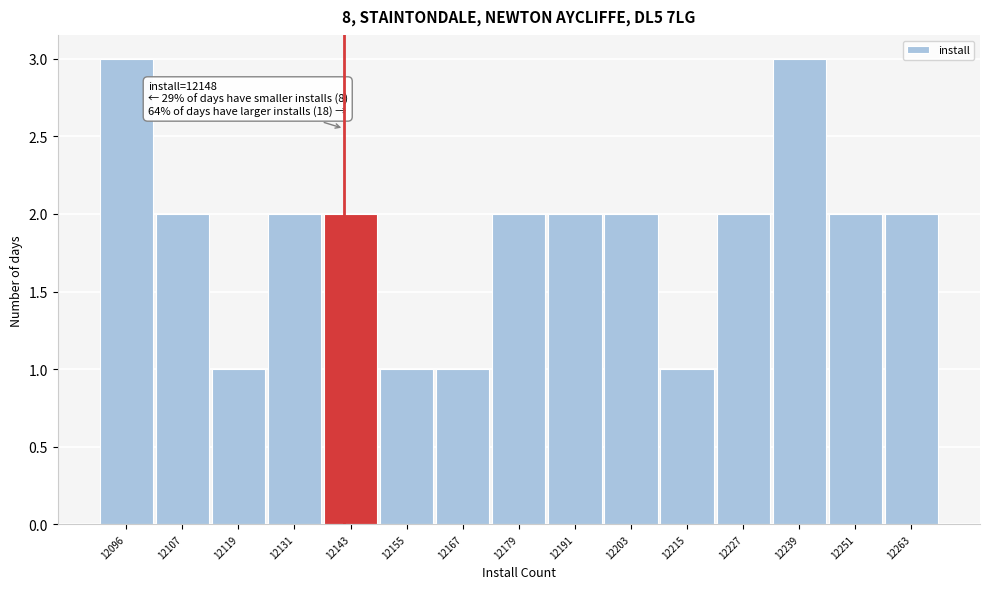

Reading left to right, what are all the values shown in this chart?

12096=3	12107=2	12119=1	12131=2	12143=2	12155=1	12167=1	12179=2	12191=2	12203=2	12215=1	12227=2	12239=3	12251=2	12263=2